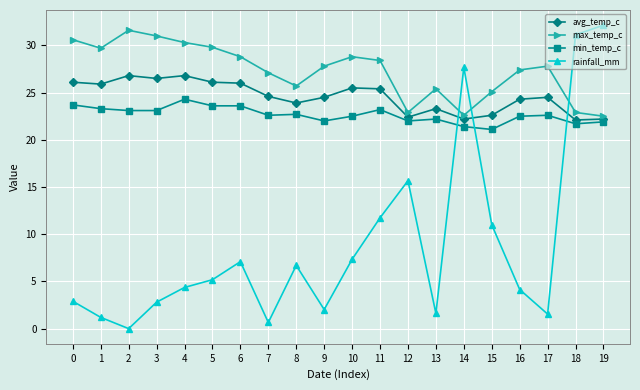

What is the difference between the maximum and second lowest values in the min_temp_c series?

2.9